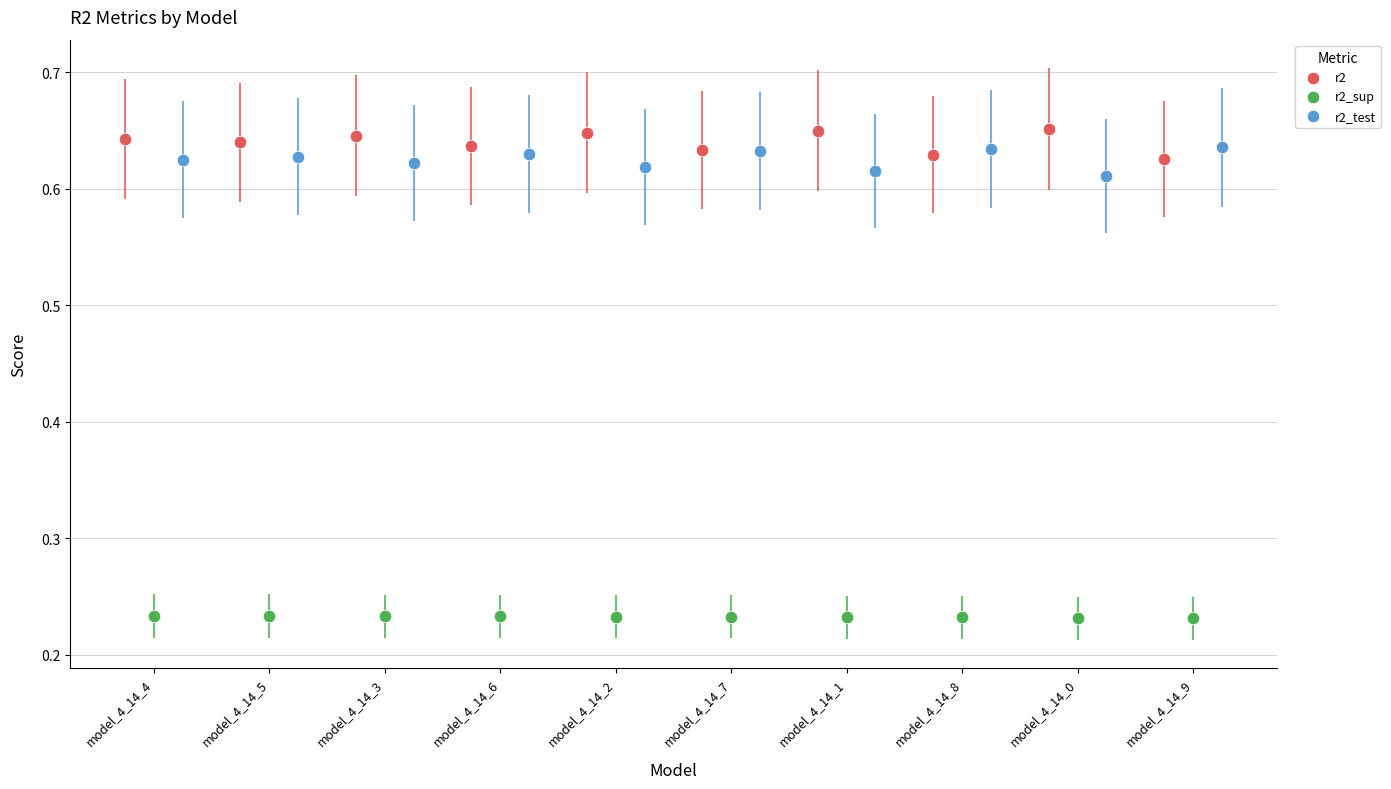

Which series reaches the minimum Y coordinate?

r2_sup